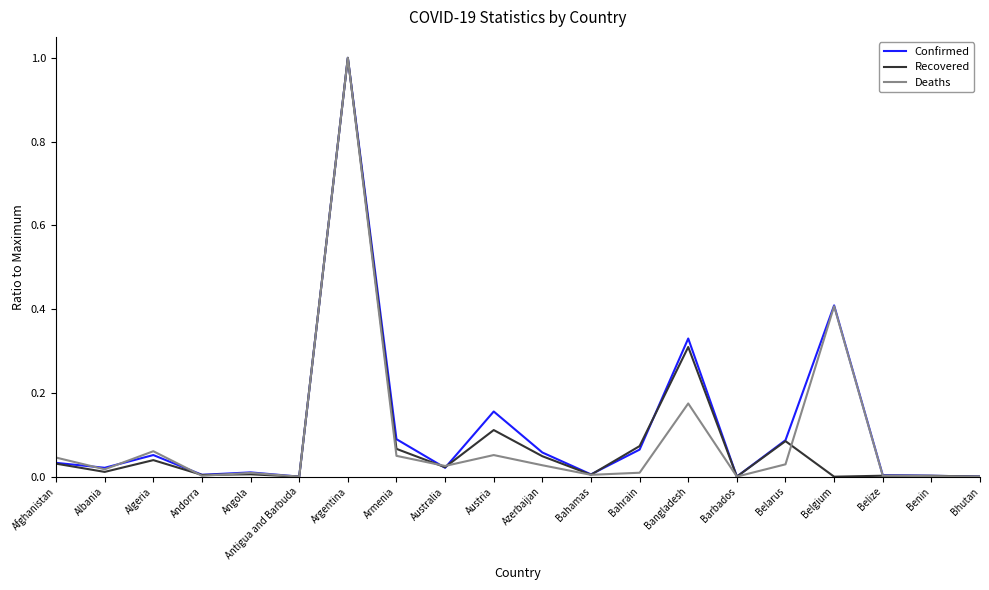

Is it true that Confirmed equals 1.0 at Argentina?

True